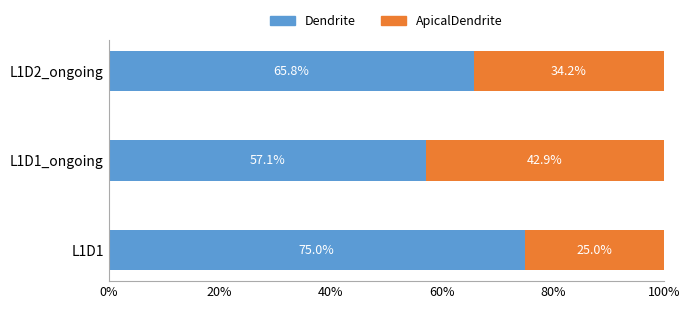

What is the total value across all series at L1D1?

100.0